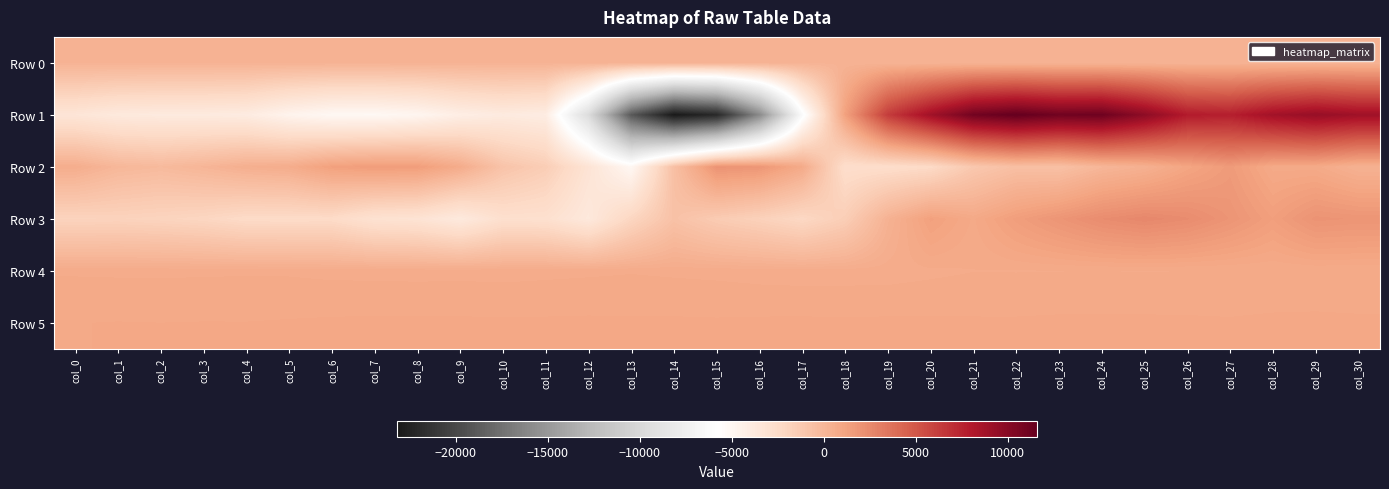

At which category does the chart reach its minimum across all series?

col_14